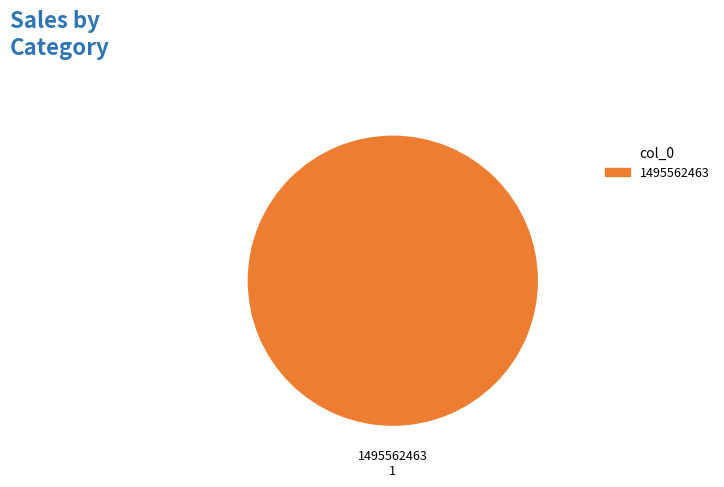

Does any single category account for the majority?

Yes